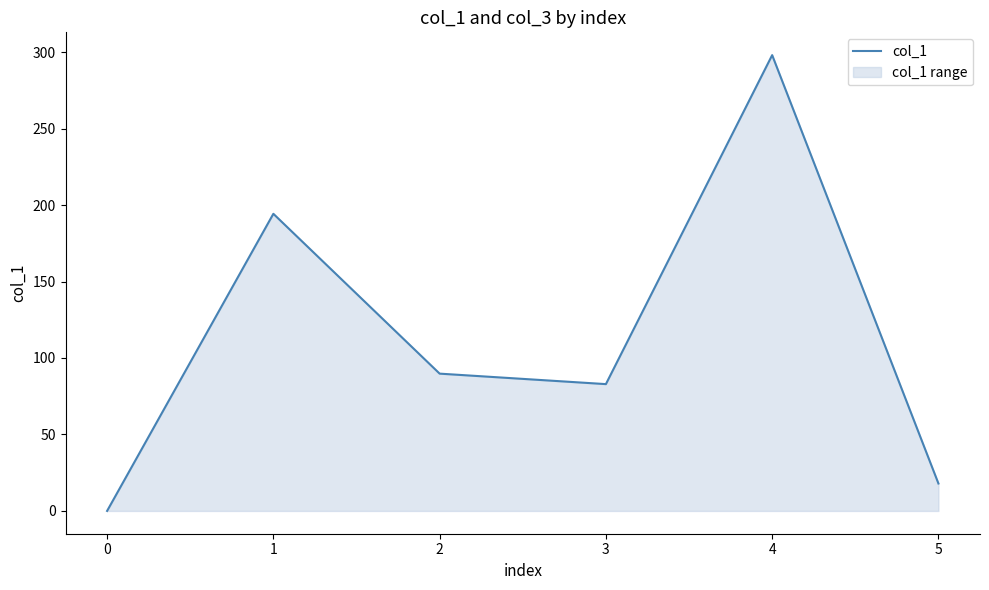

What is the sum of the values at 3 and 1?

277.2